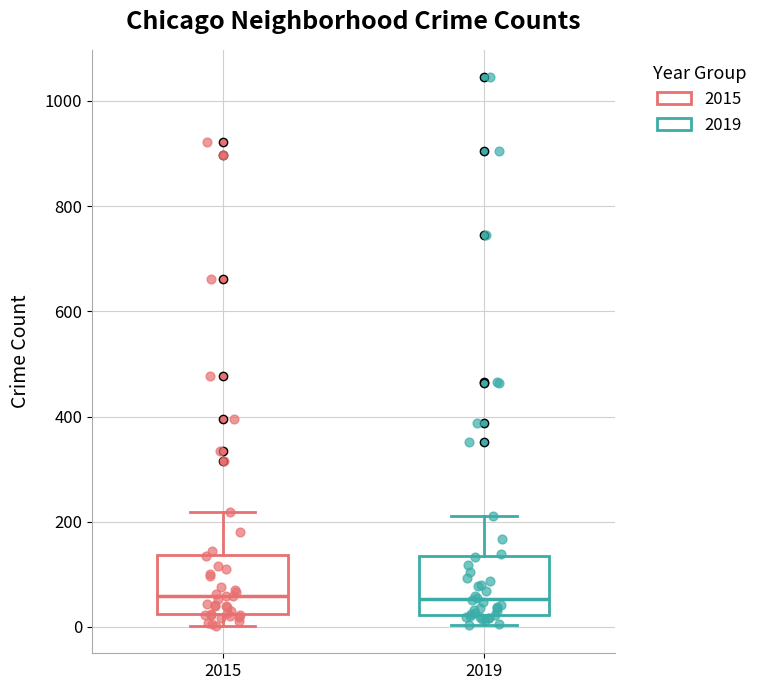

Reading left to right, transcribe this box plot: for each box, give where its median line is, the range the box spans, and where its two whiskers end, as read against the y-axis. The values are not printed on the chart, so give them approximately, as read against the axis.

2015: median 60, box 20 to 140, whiskers 0 to 220
2019: median 60, box 20 to 140, whiskers 0 to 220